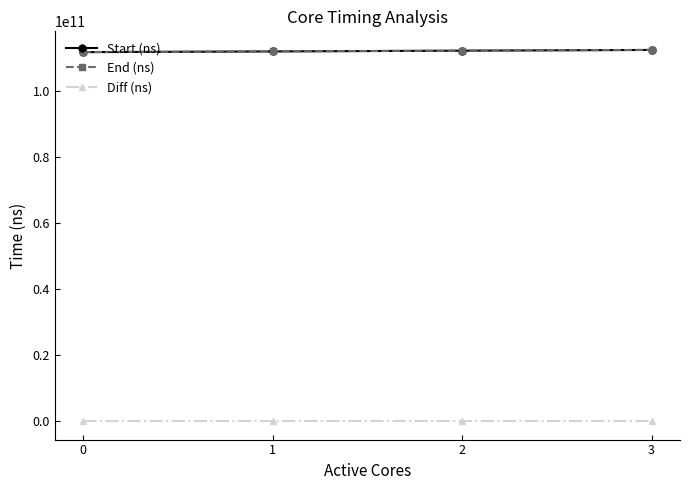

The value of End (ns) at 1 is 112024786652. True or false?

True